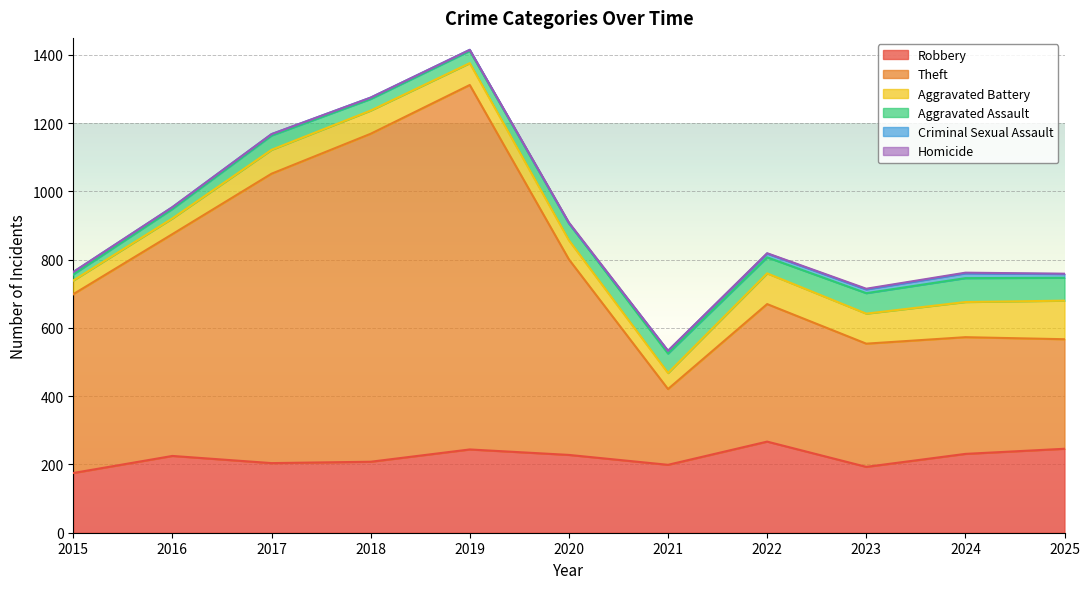

At which label is Aggravated Battery closest to 76?

2017